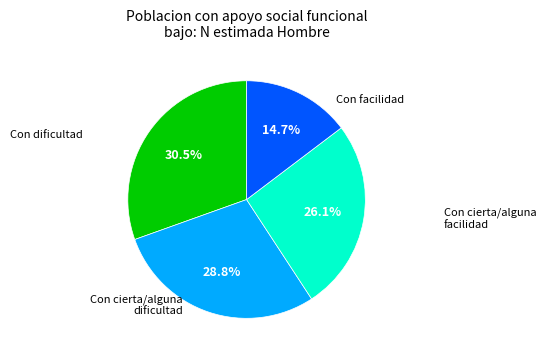

Is there a majority slice in this chart?

No